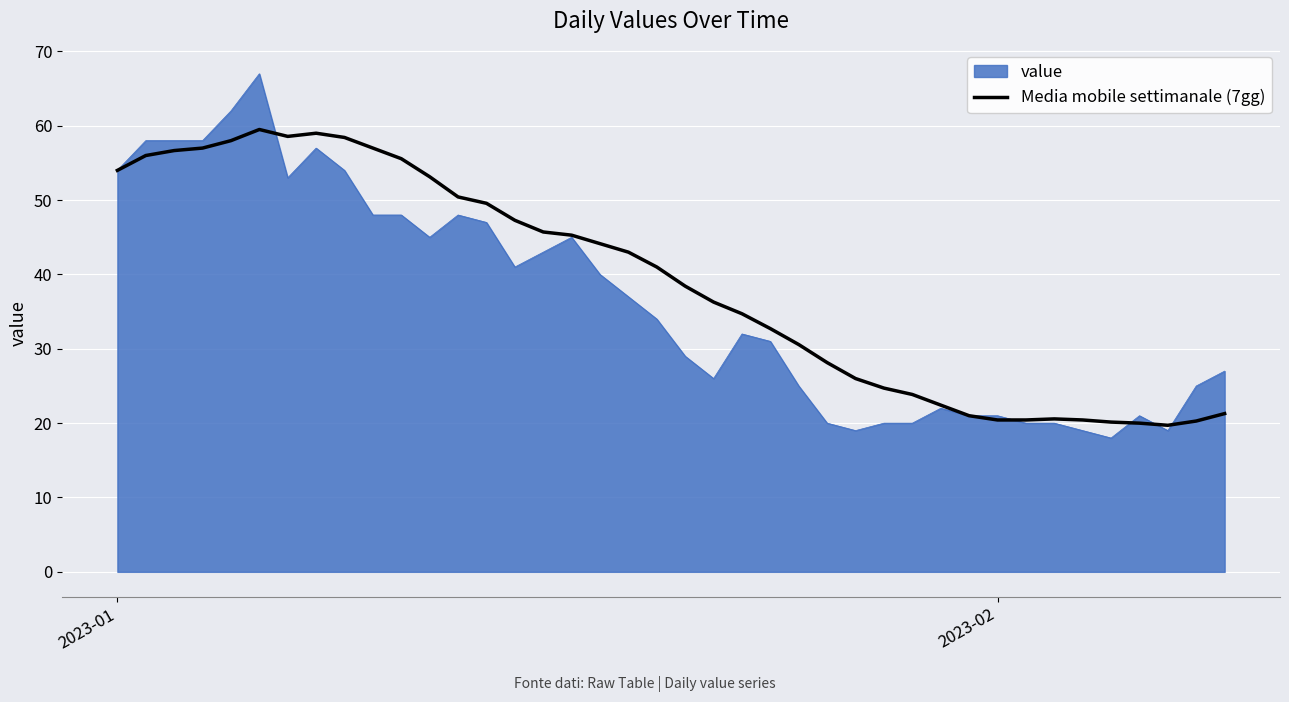

What is the smallest value displayed?

18.0